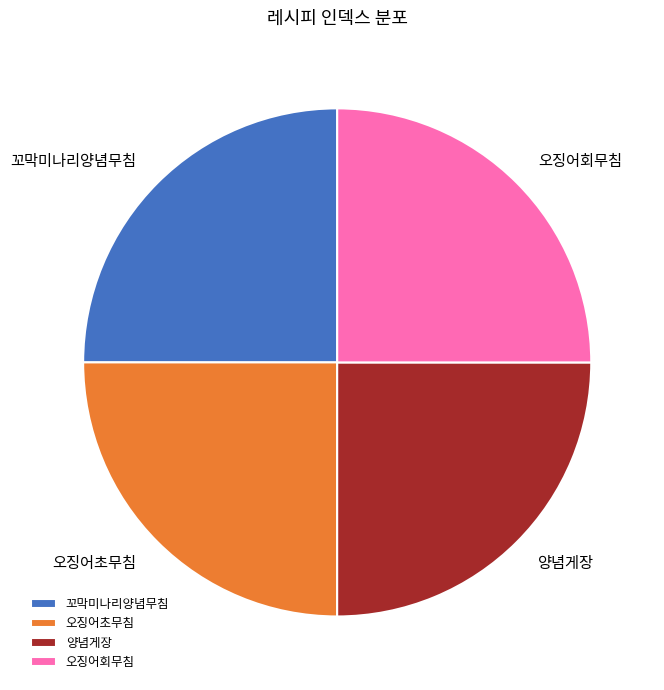

What is the ratio of the value at 꼬막미나리양념무침 to the value at 오징어초무침?

1.0